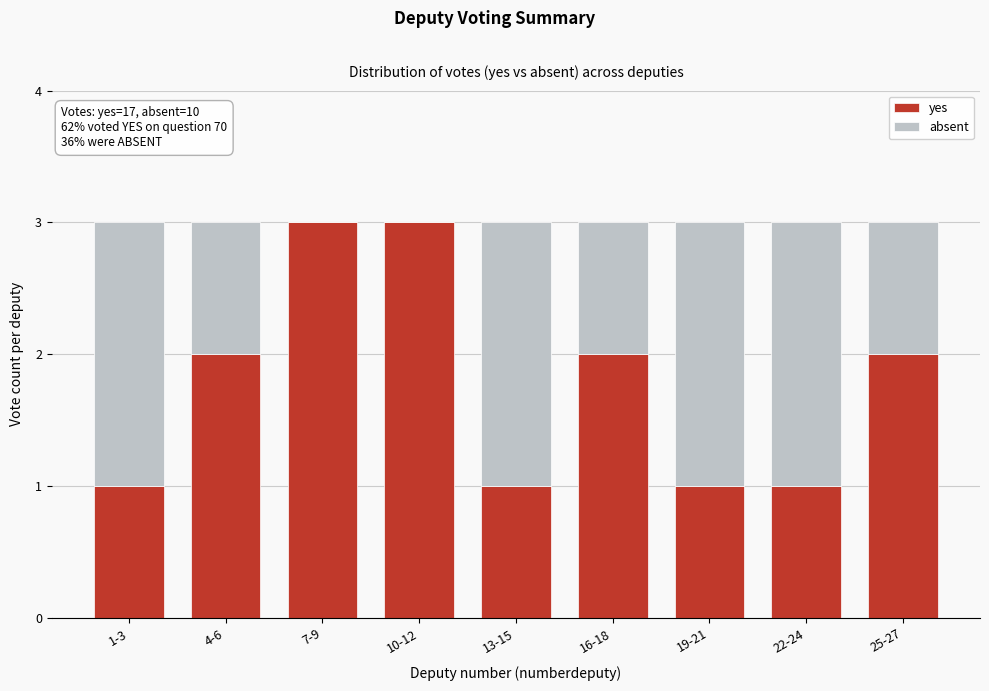

Reading left to right, list the values for the yes series.

1-3=1	4-6=2	7-9=3	10-12=3	13-15=1	16-18=2	19-21=1	22-24=1	25-27=2